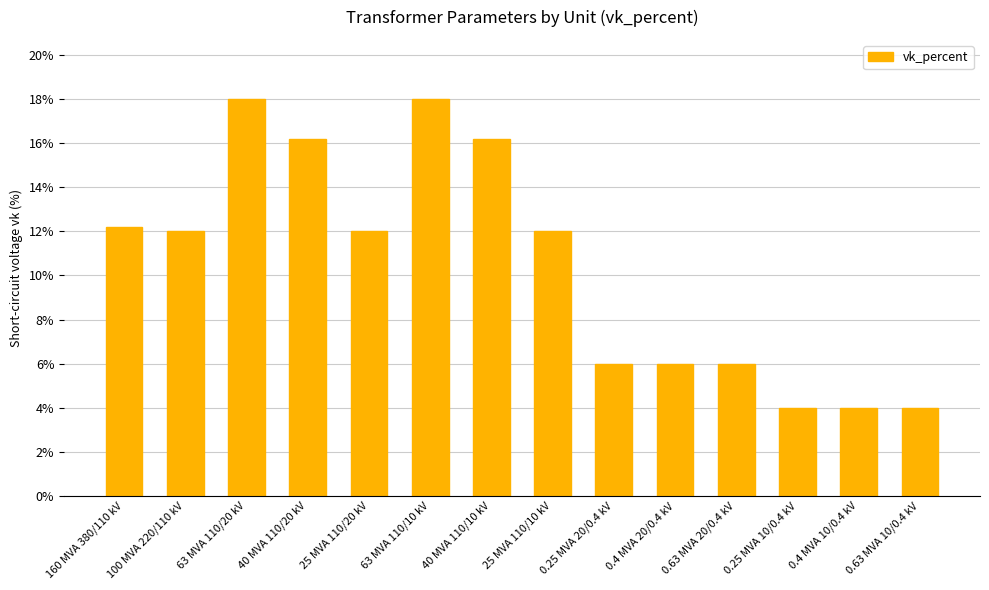

Reading right to left, transcribe all the data shown in this chart.

0.63 MVA 10/0.4 kV=4.0	0.4 MVA 10/0.4 kV=4.0	0.25 MVA 10/0.4 kV=4.0	0.63 MVA 20/0.4 kV=6.0	0.4 MVA 20/0.4 kV=6.0	0.25 MVA 20/0.4 kV=6.0	25 MVA 110/10 kV=12.0	40 MVA 110/10 kV=16.2	63 MVA 110/10 kV=18.0	25 MVA 110/20 kV=12.0	40 MVA 110/20 kV=16.2	63 MVA 110/20 kV=18.0	100 MVA 220/110 kV=12.0	160 MVA 380/110 kV=12.2